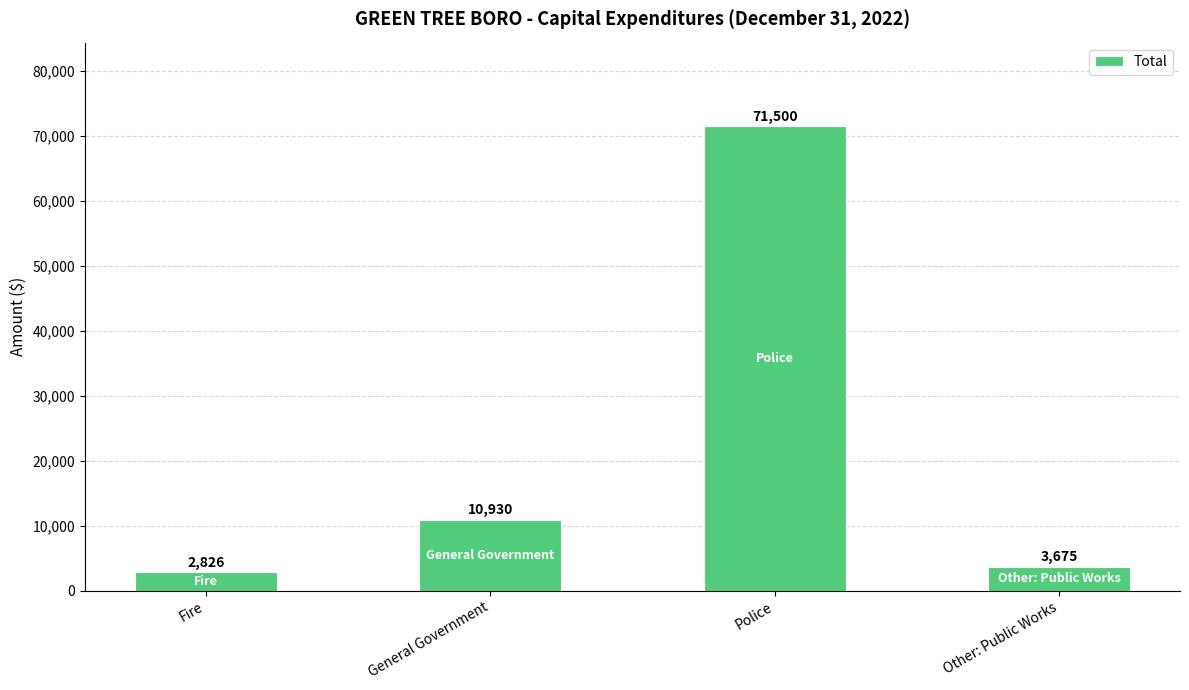

What is the label of the 3rd bar from the left?

Police